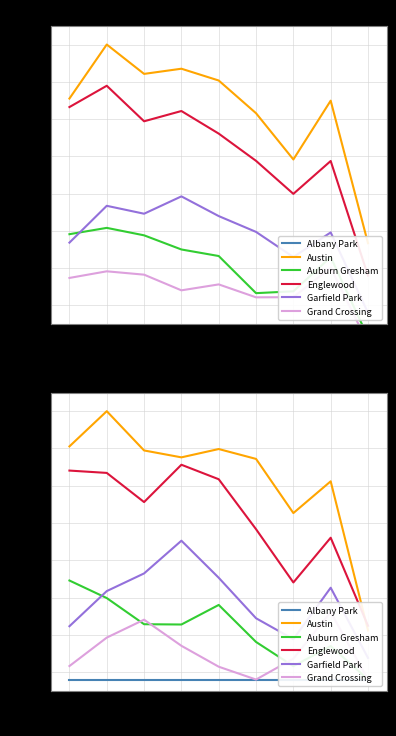

True or false: Garfield Park and Englewood intersect in this chart.

False